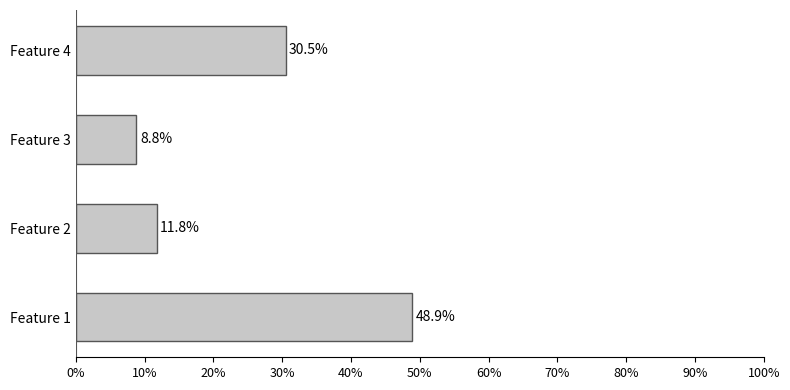

Is it true that the value at Feature 2 is 11.8?

True